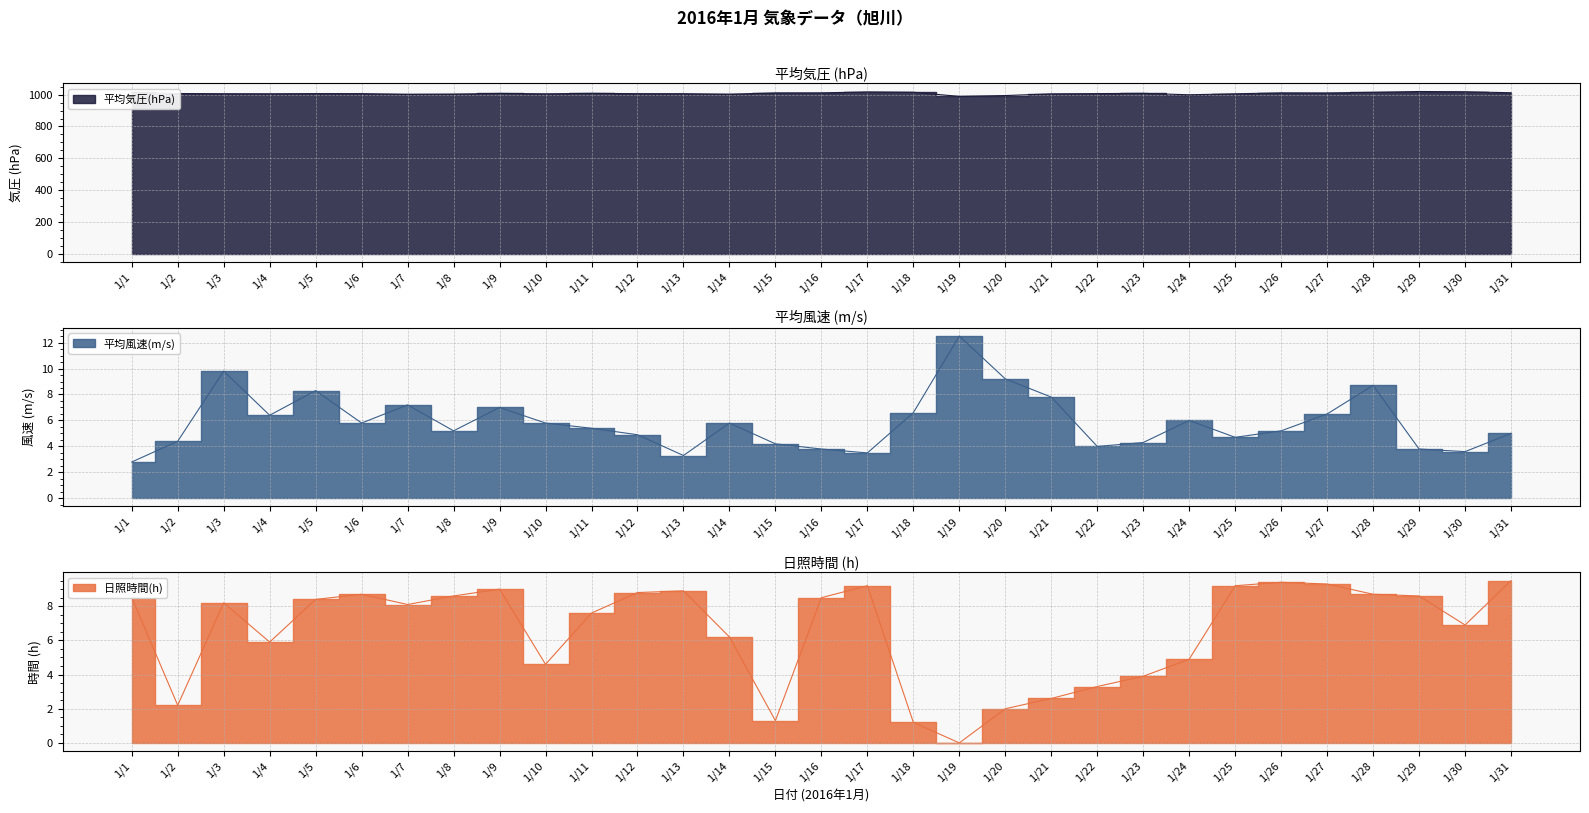

Where does the 平均気圧(hPa) series first go above 1006?

1/1